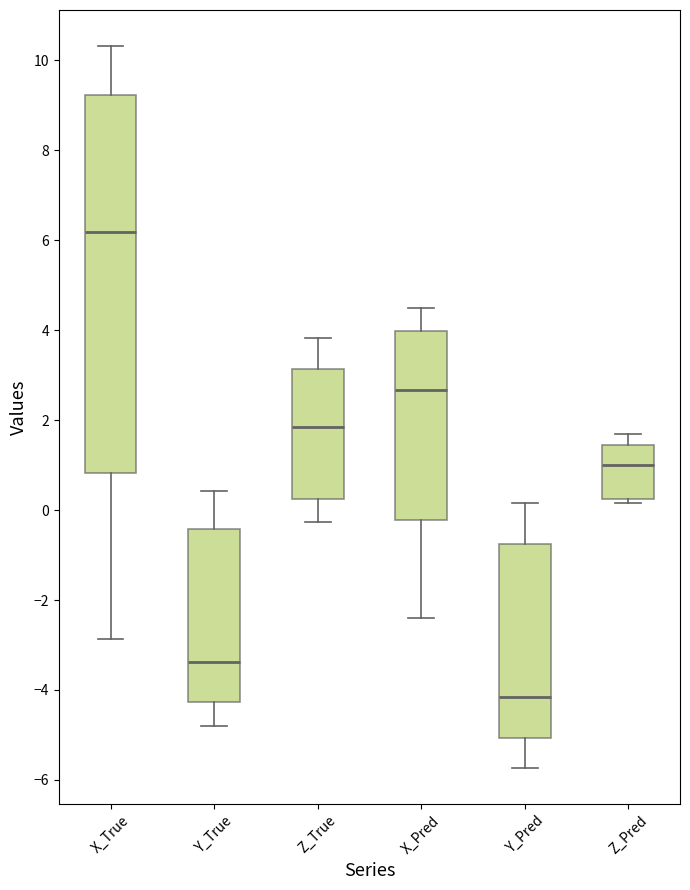

Where does the lower whisker of the box for X_True end on the y-axis? The values are not printed on the chart, so give them approximately, as read against the axis.

-2.8